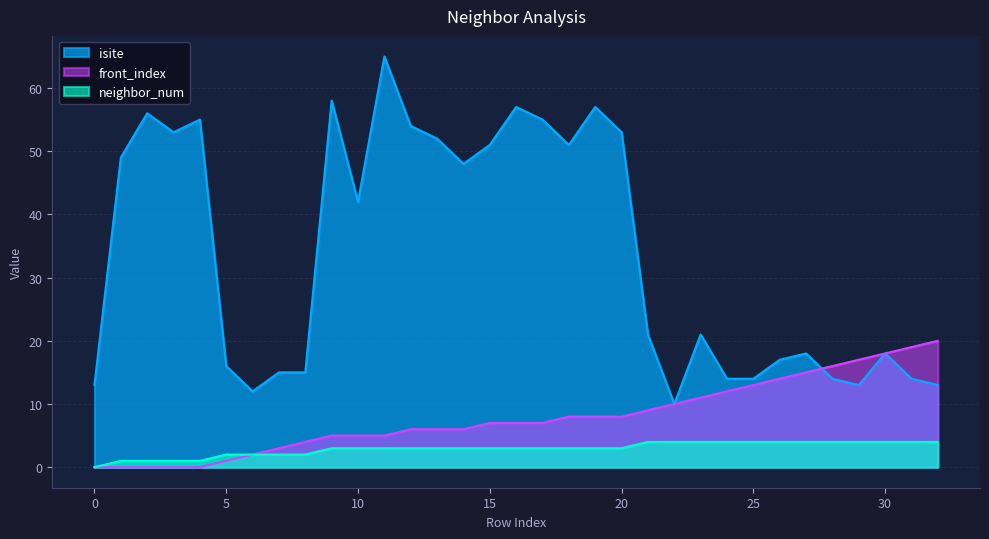

What are all the series names shown in the legend?

isite, front_index, neighbor_num